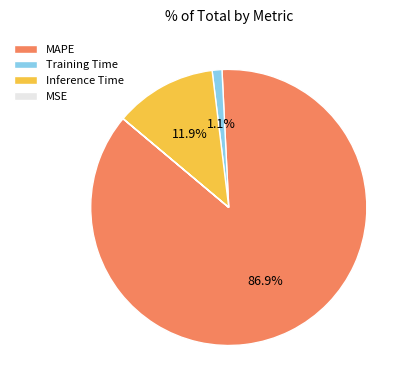

To the nearest percent, what is the average slice percentage?

25%